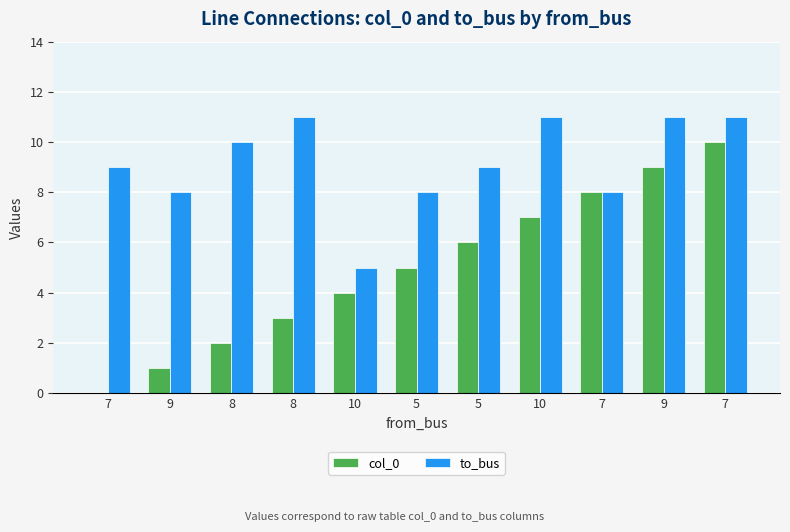

At which label does to_bus first exceed 9?

8